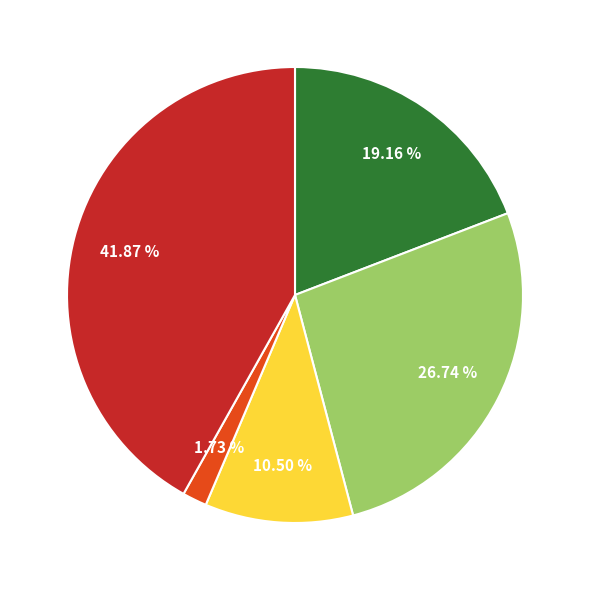

Count the number of slices in the pie.

5